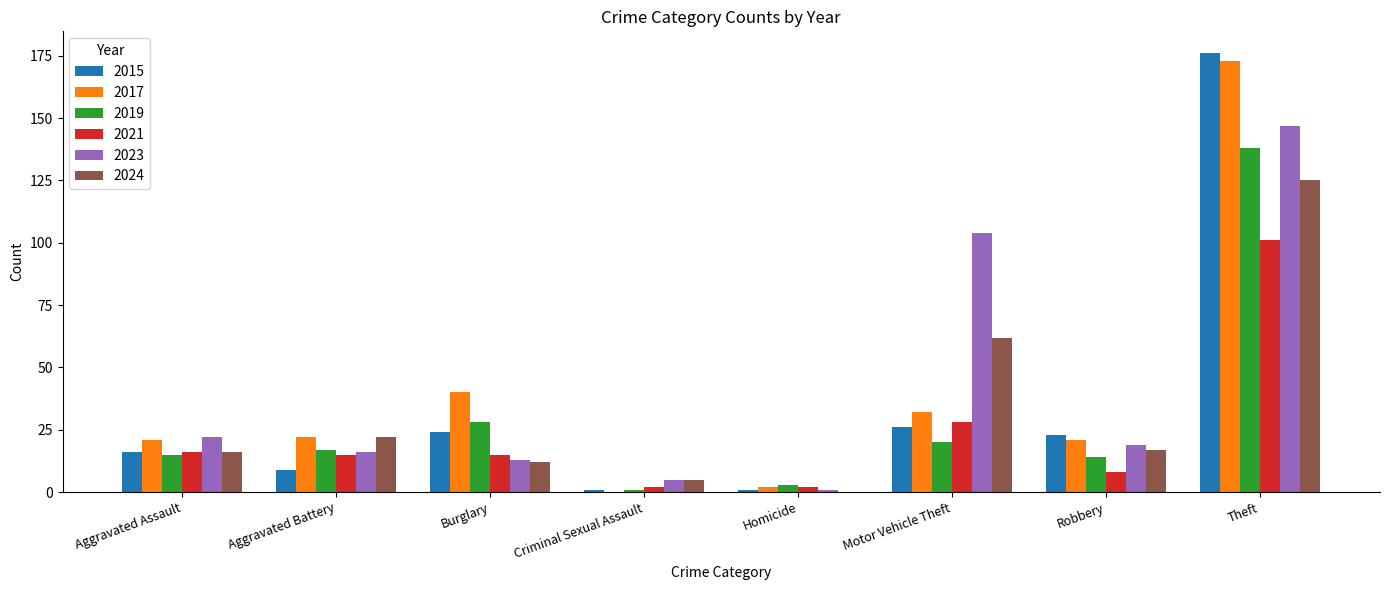

At which label does 2021 reach its peak?

Theft